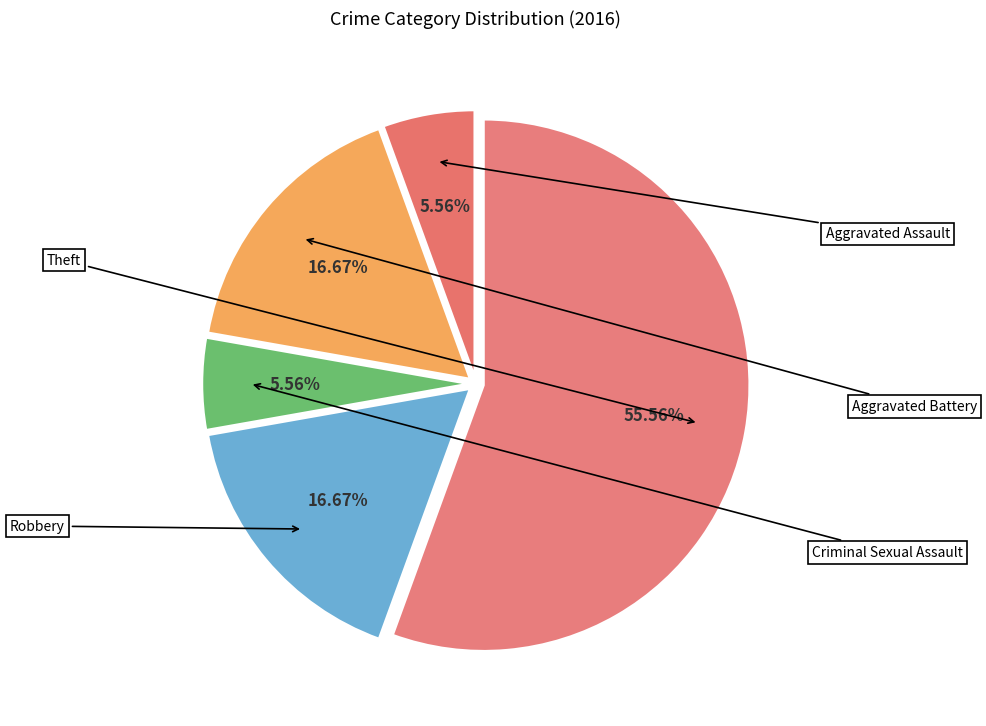

The Theft slice represents 56% of the pie. True or false?

True